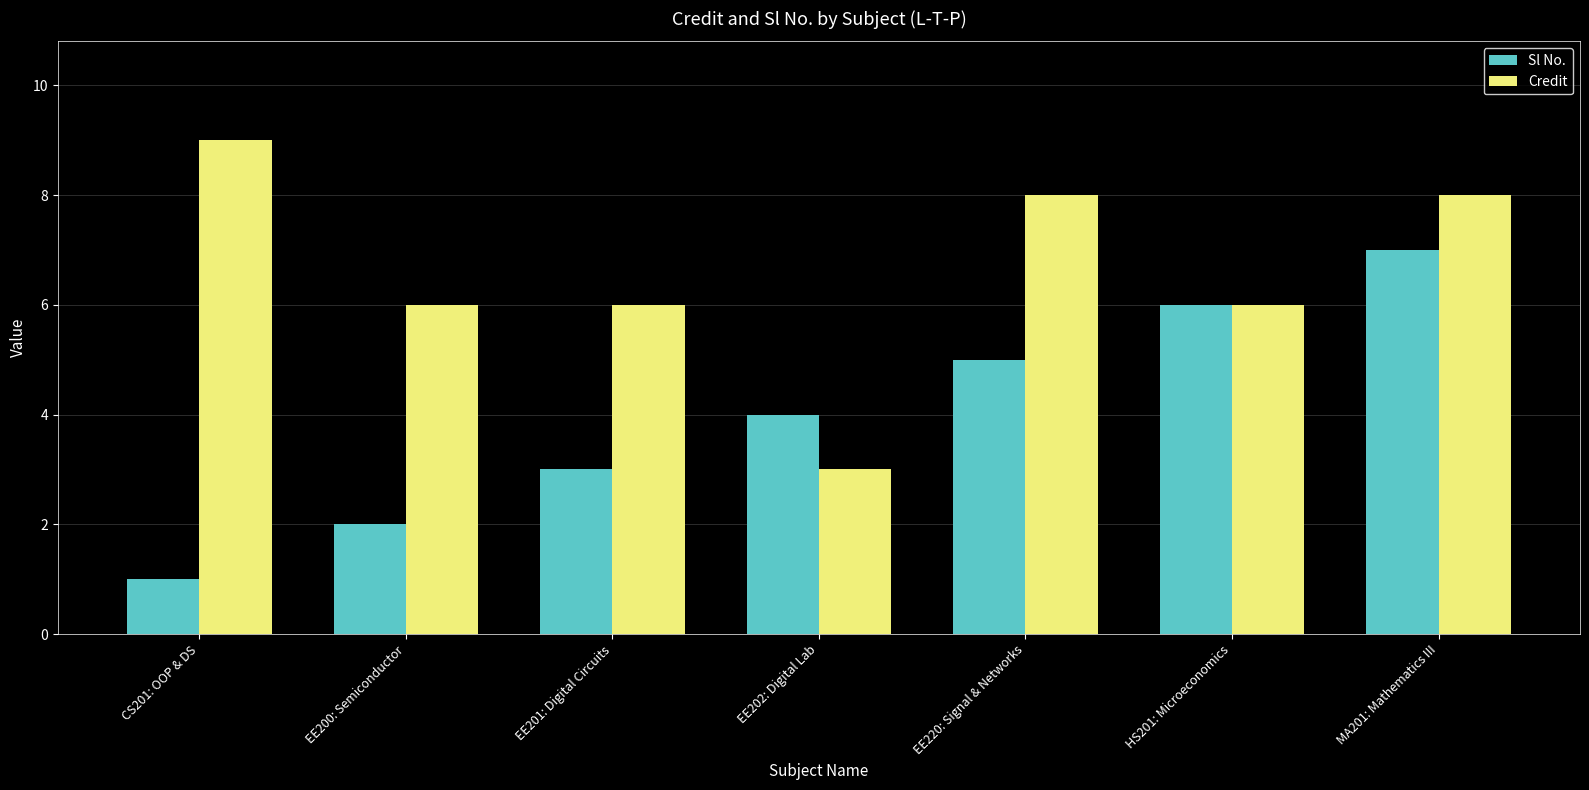

What is the value of the Credit bar at the 1st from the left?

9